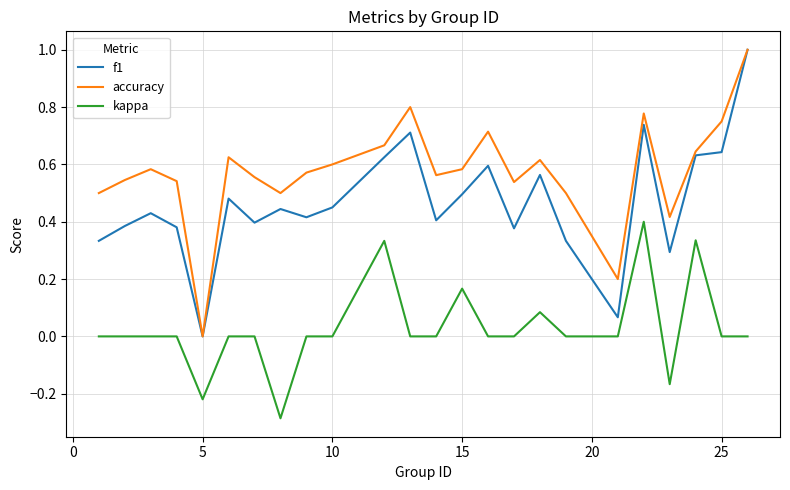

What are all the series names shown in the legend?

f1, accuracy, kappa